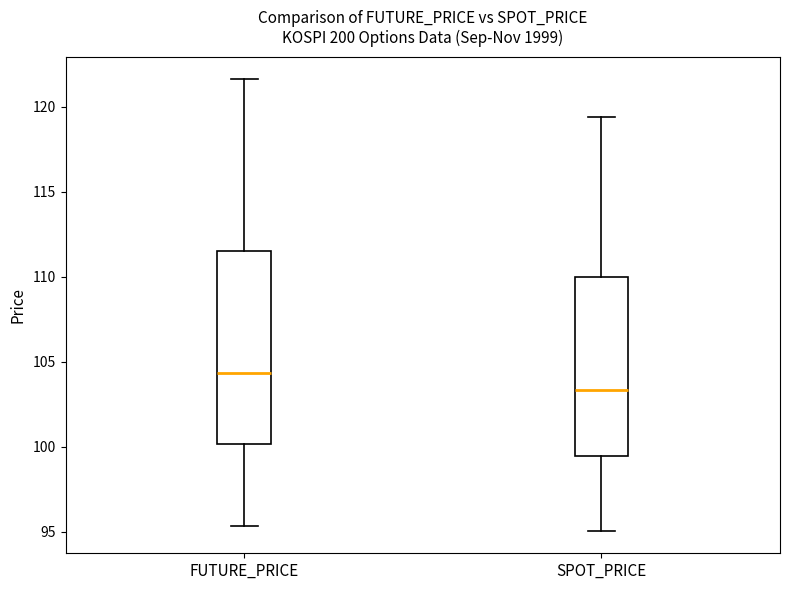

Where is the lower edge of the box for FUTURE_PRICE on the y-axis? The values are not printed on the chart, so give them approximately, as read against the axis.

100.0